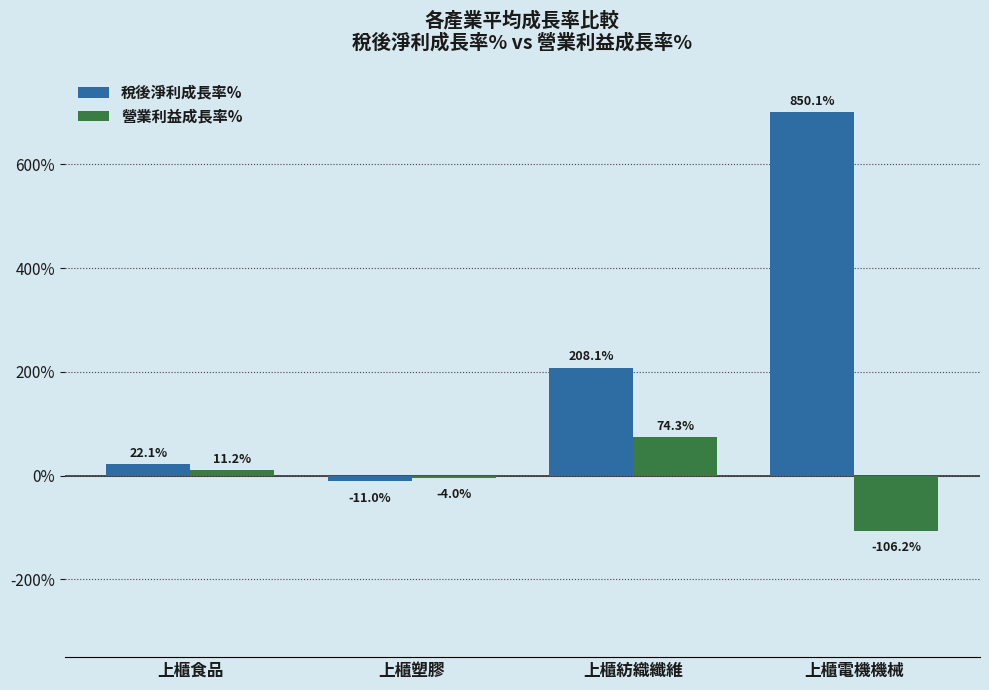

How many values in 稅後淨利成長率% are below zero?

1